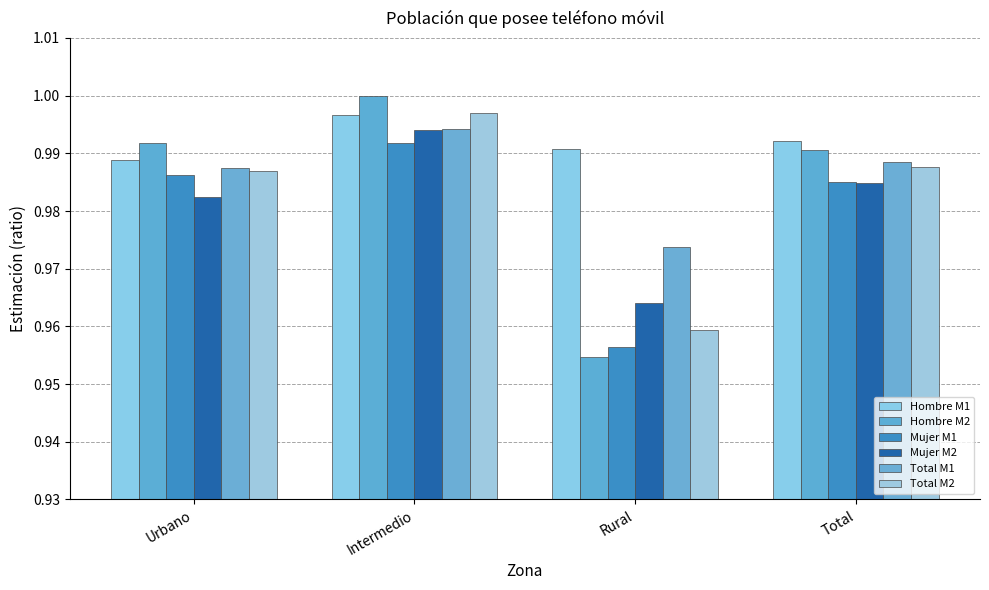

Is it true that Mujer M1 equals 1.4 at Urbano?

False